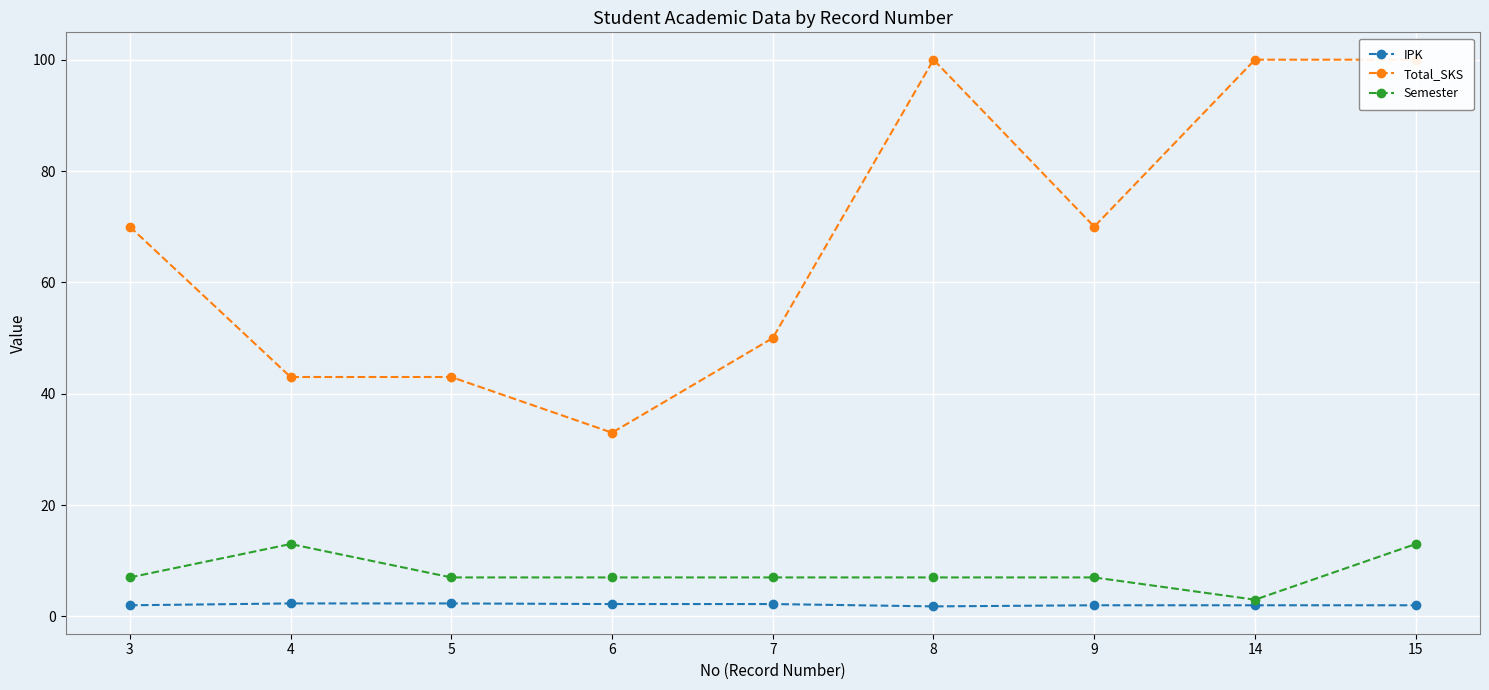

How many lines are shown in the chart?

3